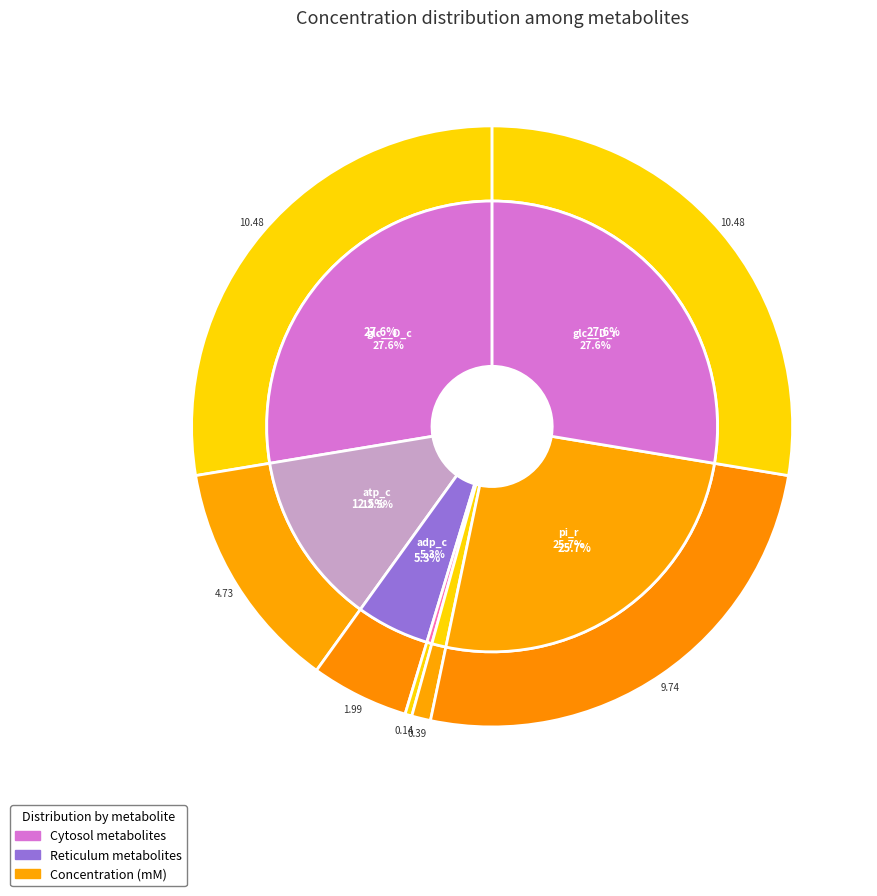

Does any single category account for the majority?

No